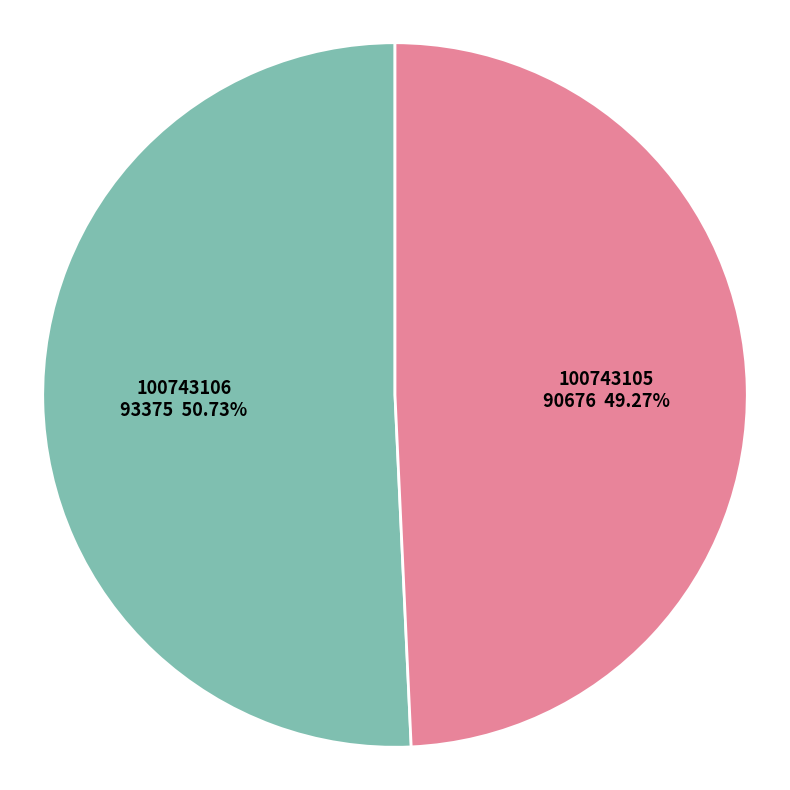

To the nearest percent, what is the combined percentage of 100743106 and 100743105?

100%